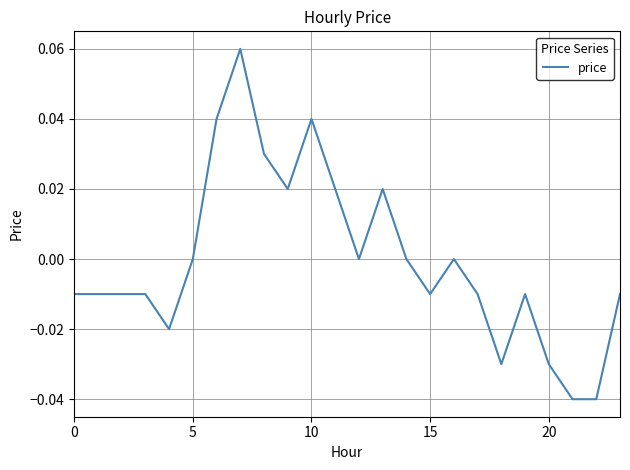

How many lines are shown in the chart?

1